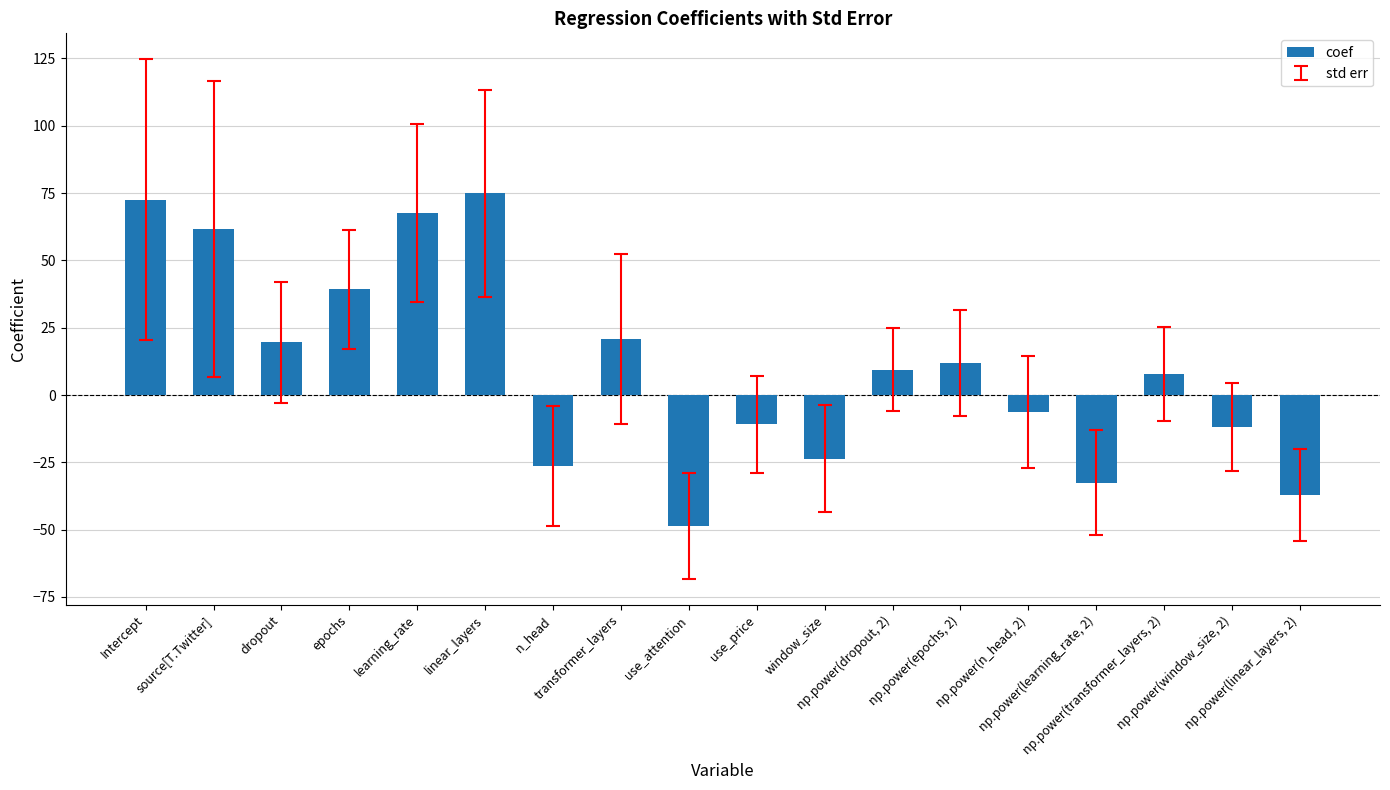

What value does the data have at window_size?

-23.6